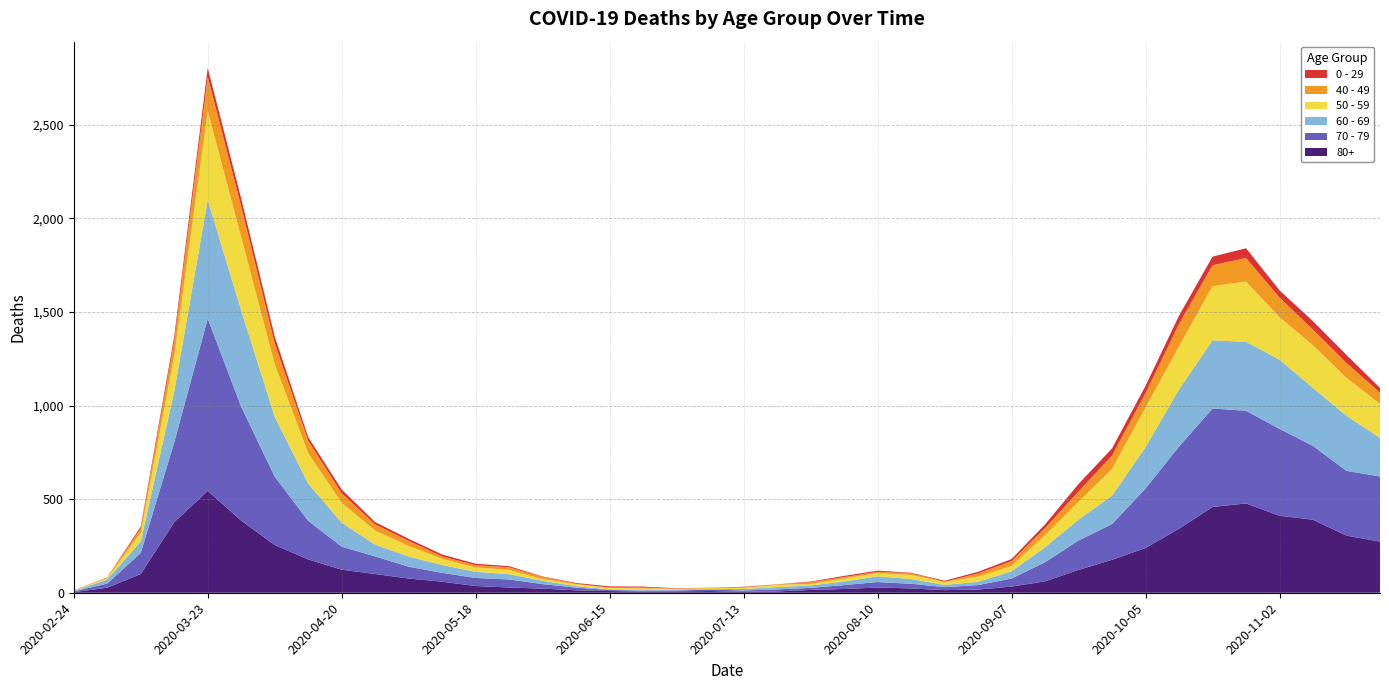

Reading right to left, list all the values displayed in this chart.

80+: 2020-11-23=273	2020-11-16=305	2020-11-09=390	2020-11-02=411	2020-10-26=477	2020-10-19=458	2020-10-12=342	2020-10-05=239	2020-09-28=176	2020-09-21=122	2020-09-14=61	2020-09-07=33	2020-08-31=17	2020-08-24=14	2020-08-17=23	2020-08-10=28	2020-08-03=20	2020-07-27=15	2020-07-20=7	2020-07-13=5	2020-07-06=9	2020-06-29=7	2020-06-22=6	2020-06-15=9	2020-06-08=13	2020-06-01=22	2020-05-25=28	2020-05-18=36	2020-05-11=59	2020-05-04=76	2020-04-27=100	2020-04-20=123	2020-04-13=178	2020-04-06=255	2020-03-30=385	2020-03-23=544	2020-03-16=377	2020-03-09=100	2020-03-02=27	2020-02-24=3
70 - 79: 2020-11-23=348	2020-11-16=346	2020-11-09=394	2020-11-02=464	2020-10-26=495	2020-10-19=526	2020-10-12=439	2020-10-05=318	2020-09-28=191	2020-09-21=157	2020-09-14=102	2020-09-07=43	2020-08-31=24	2020-08-24=16	2020-08-17=25	2020-08-10=29	2020-08-03=21	2020-07-27=11	2020-07-20=11	2020-07-13=7	2020-07-06=8	2020-06-29=5	2020-06-22=5	2020-06-15=6	2020-06-08=14	2020-06-01=24	2020-05-25=43	2020-05-18=43	2020-05-11=47	2020-05-04=63	2020-04-27=94	2020-04-20=123	2020-04-13=206	2020-04-06=365	2020-03-30=608	2020-03-23=920	2020-03-16=427	2020-03-09=113	2020-03-02=22	2020-02-24=4
60 - 69: 2020-11-23=206	2020-11-16=294	2020-11-09=310	2020-11-02=370	2020-10-26=368	2020-10-19=364	2020-10-12=305	2020-10-05=221	2020-09-28=152	2020-09-21=112	2020-09-14=80	2020-09-07=39	2020-08-31=17	2020-08-24=12	2020-08-17=25	2020-08-10=31	2020-08-03=19	2020-07-27=13	2020-07-20=12	2020-07-13=8	2020-07-06=3	2020-06-29=6	2020-06-22=3	2020-06-15=3	2020-06-08=8	2020-06-01=18	2020-05-25=28	2020-05-18=33	2020-05-11=42	2020-05-04=54	2020-04-27=63	2020-04-20=128	2020-04-13=199	2020-04-06=320	2020-03-30=514	2020-03-23=634	2020-03-16=272	2020-03-09=61	2020-03-02=22	2020-02-24=2
50 - 59: 2020-11-23=182	2020-11-16=202	2020-11-09=228	2020-11-02=227	2020-10-26=322	2020-10-19=290	2020-10-12=230	2020-10-05=212	2020-09-28=142	2020-09-21=95	2020-09-14=64	2020-09-07=28	2020-08-31=28	2020-08-24=15	2020-08-17=22	2020-08-10=16	2020-08-03=16	2020-07-27=8	2020-07-20=12	2020-07-13=6	2020-07-06=5	2020-06-29=3	2020-06-22=9	2020-06-15=8	2020-06-08=10	2020-06-01=9	2020-05-25=23	2020-05-18=23	2020-05-11=33	2020-05-04=57	2020-04-27=75	2020-04-20=106	2020-04-13=163	2020-04-06=281	2020-03-30=392	2020-03-23=475	2020-03-16=190	2020-03-09=48	2020-03-02=7	2020-02-24=3
40 - 49: 2020-11-23=60	2020-11-16=80	2020-11-09=83	2020-11-02=105	2020-10-26=126	2020-10-19=111	2020-10-12=120	2020-10-05=76	2020-09-28=72	2020-09-21=55	2020-09-14=38	2020-09-07=26	2020-08-31=17	2020-08-24=2	2020-08-17=10	2020-08-10=8	2020-08-03=8	2020-07-27=10	2020-07-20=2	2020-07-13=4	2020-07-06=1	2020-06-29=1	2020-06-22=5	2020-06-15=2	2020-06-08=3	2020-06-01=12	2020-05-25=14	2020-05-18=12	2020-05-11=13	2020-05-04=27	2020-04-27=33	2020-04-20=51	2020-04-13=66	2020-04-06=111	2020-03-30=163	2020-03-23=183	2020-03-16=79	2020-03-09=21	2020-03-02=5	2020-02-24=0
0 - 29: 2020-11-23=25	2020-11-16=43	2020-11-09=45	2020-11-02=38	2020-10-26=52	2020-10-19=46	2020-10-12=44	2020-10-05=39	2020-09-28=38	2020-09-21=40	2020-09-14=20	2020-09-07=11	2020-08-31=9	2020-08-24=5	2020-08-17=2	2020-08-10=6	2020-08-03=6	2020-07-27=3	2020-07-20=1	2020-07-13=2	2020-07-06=1	2020-06-29=2	2020-06-22=5	2020-06-15=6	2020-06-08=4	2020-06-01=2	2020-05-25=6	2020-05-18=8	2020-05-11=10	2020-05-04=11	2020-04-27=12	2020-04-20=20	2020-04-13=19	2020-04-06=36	2020-03-30=42	2020-03-23=47	2020-03-16=25	2020-03-09=10	2020-03-02=0	2020-02-24=1